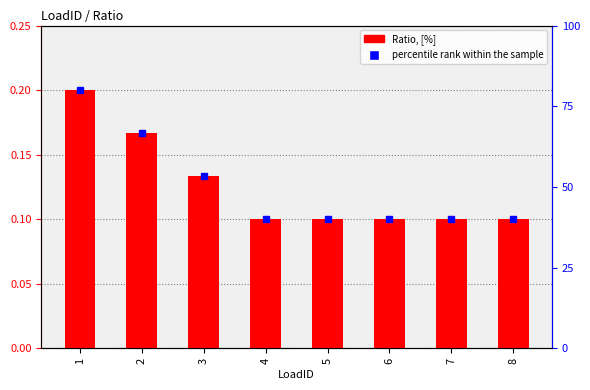

What is the smallest value displayed?

0.1